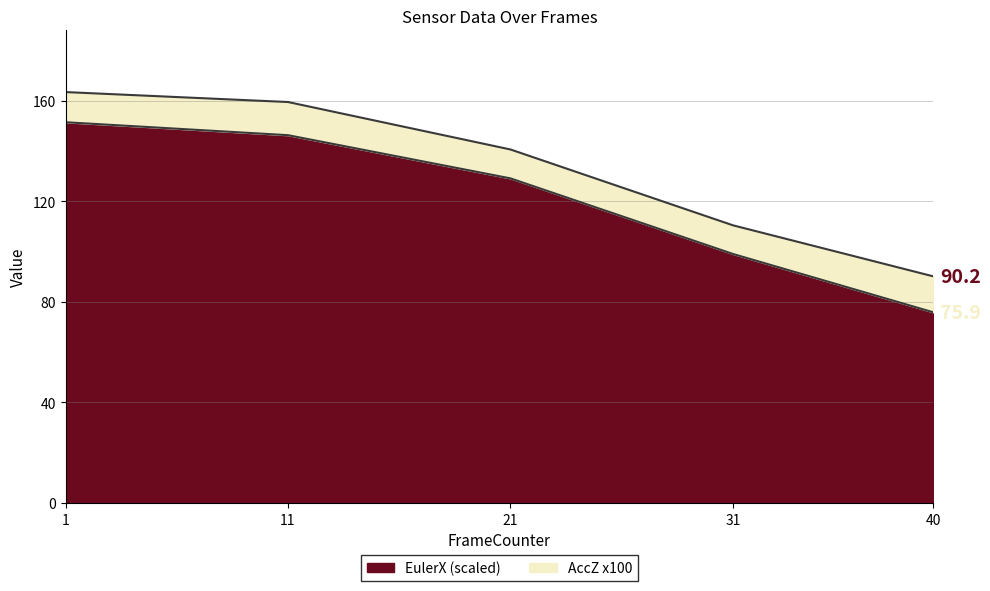

What is the difference between the EulerX (scaled) values at 40 and 11?

70.5